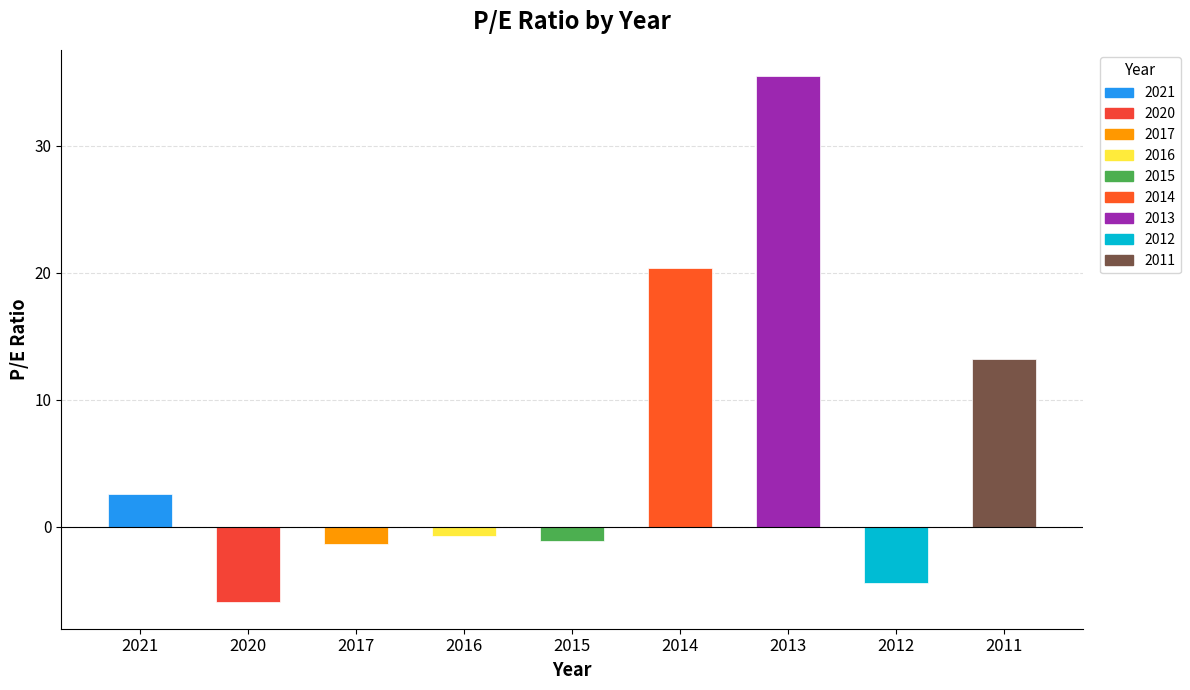

What is the difference between the second highest and minimum values?

26.4